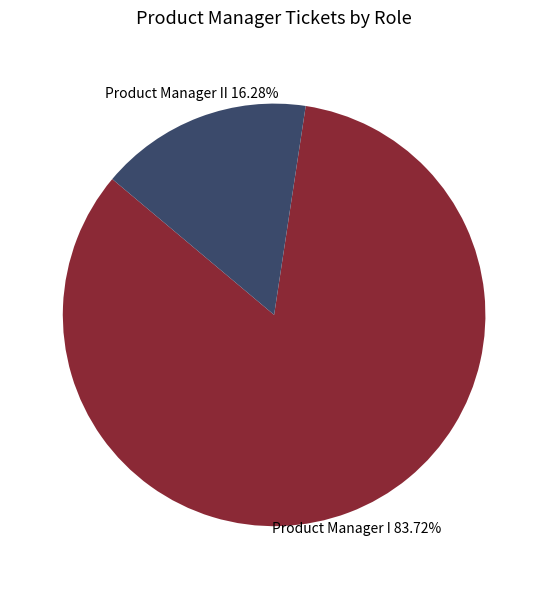

Is there any slice that represents more than half of the pie?

Yes